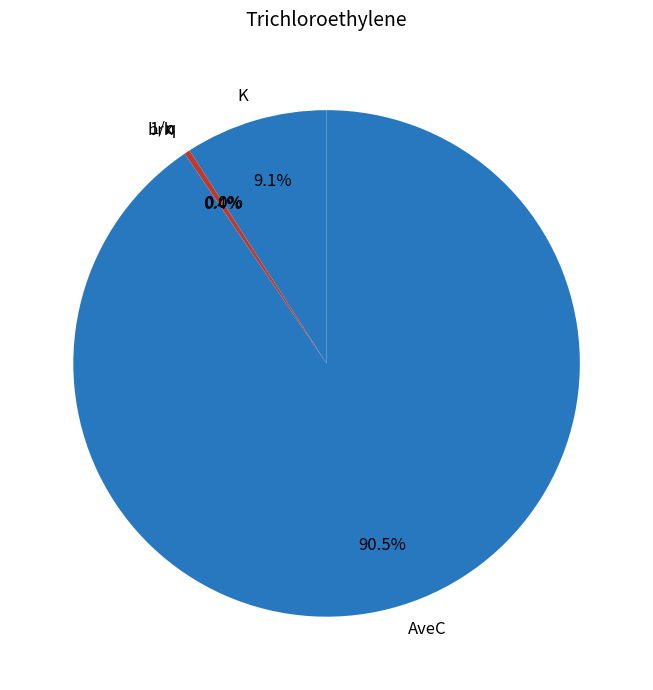

What percentage is NOT represented by brk?

99.6%